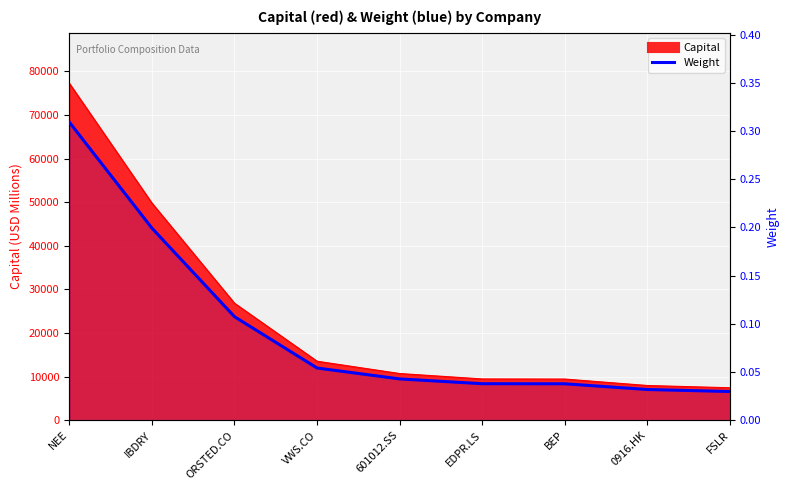

Does the chart display data point markers on the line(s)?

No